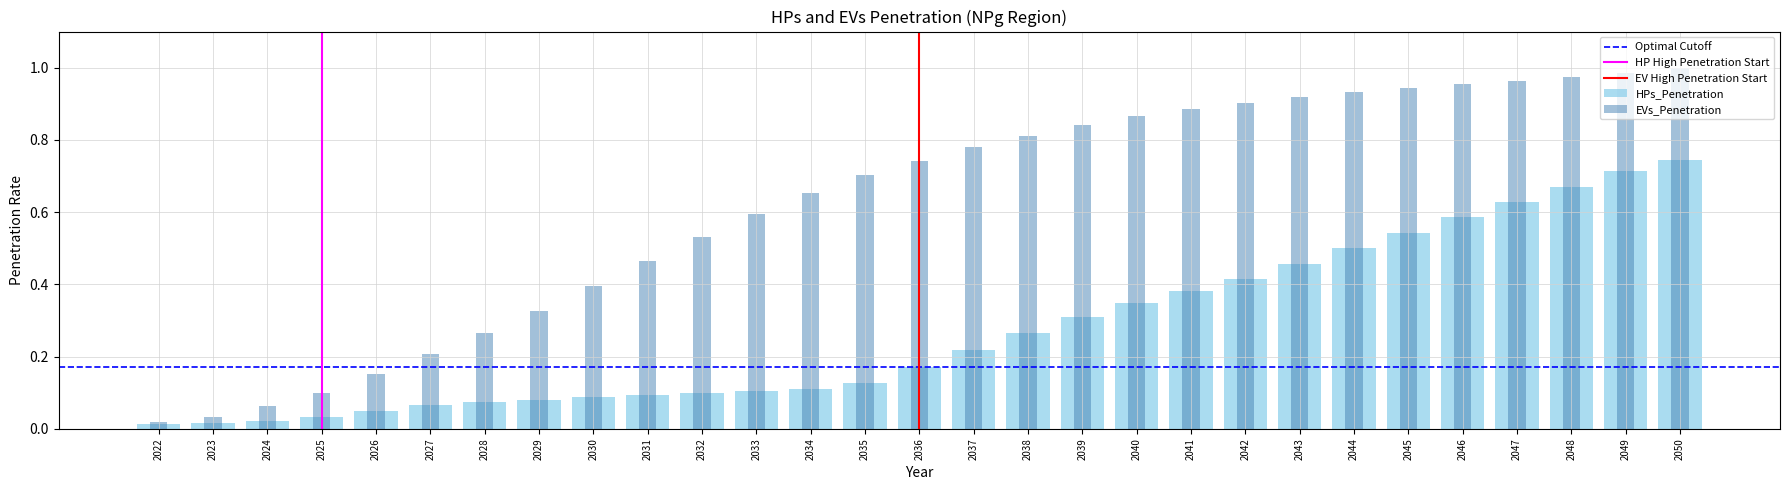

Between 2031 and 2042, which series saw the biggest shift?

EVs_Penetration